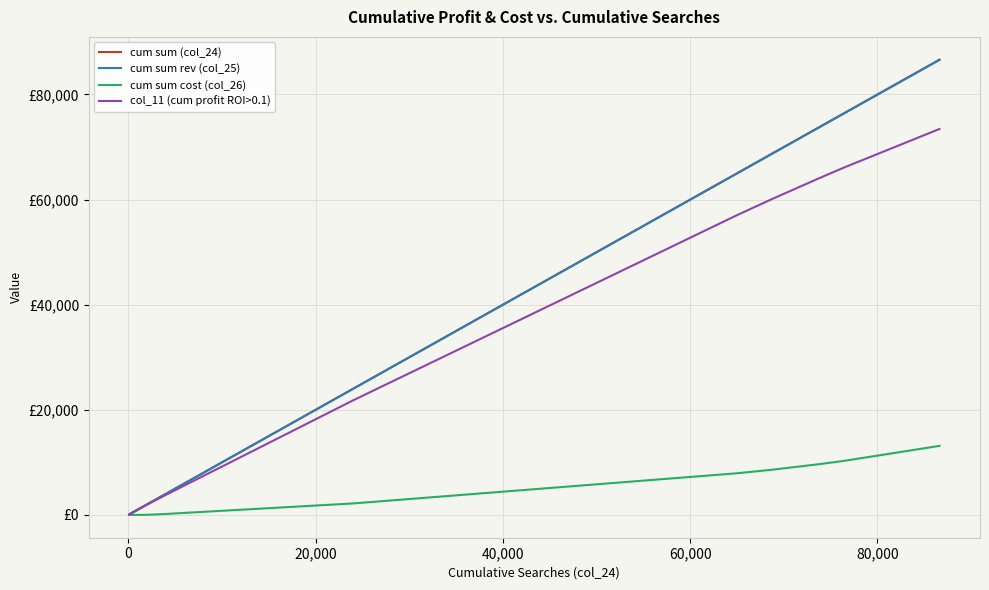

Is this an area chart (filled region under the line)?

No